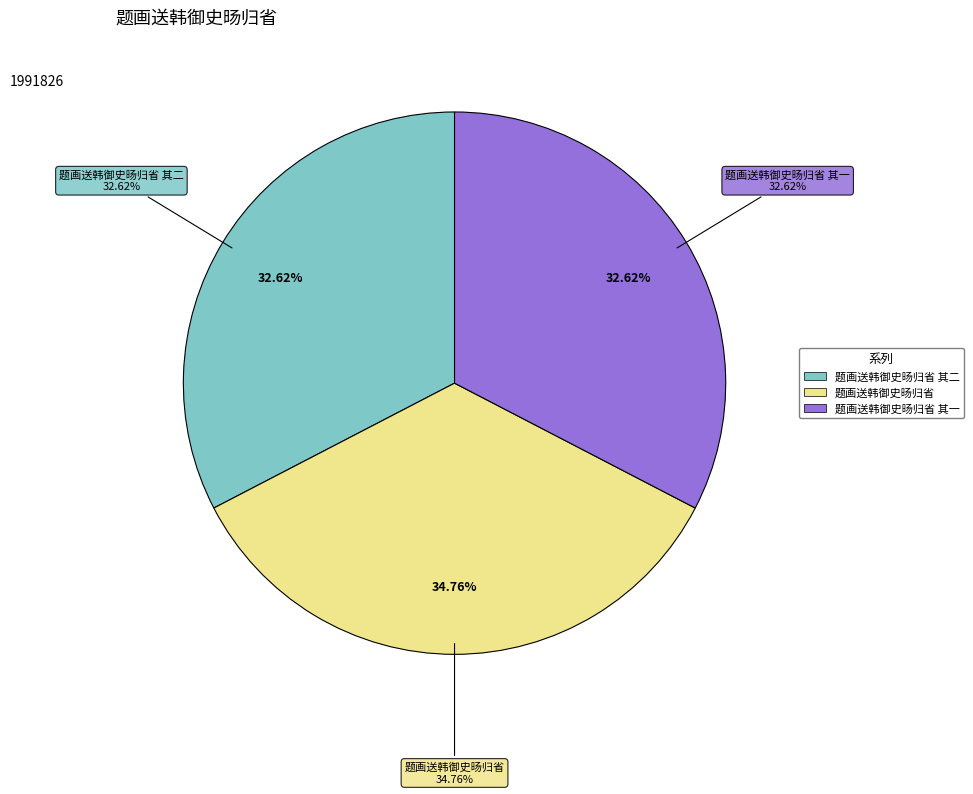

True or false: 题画送韩御史旸归省 其二 accounts for 24% of the total.

False